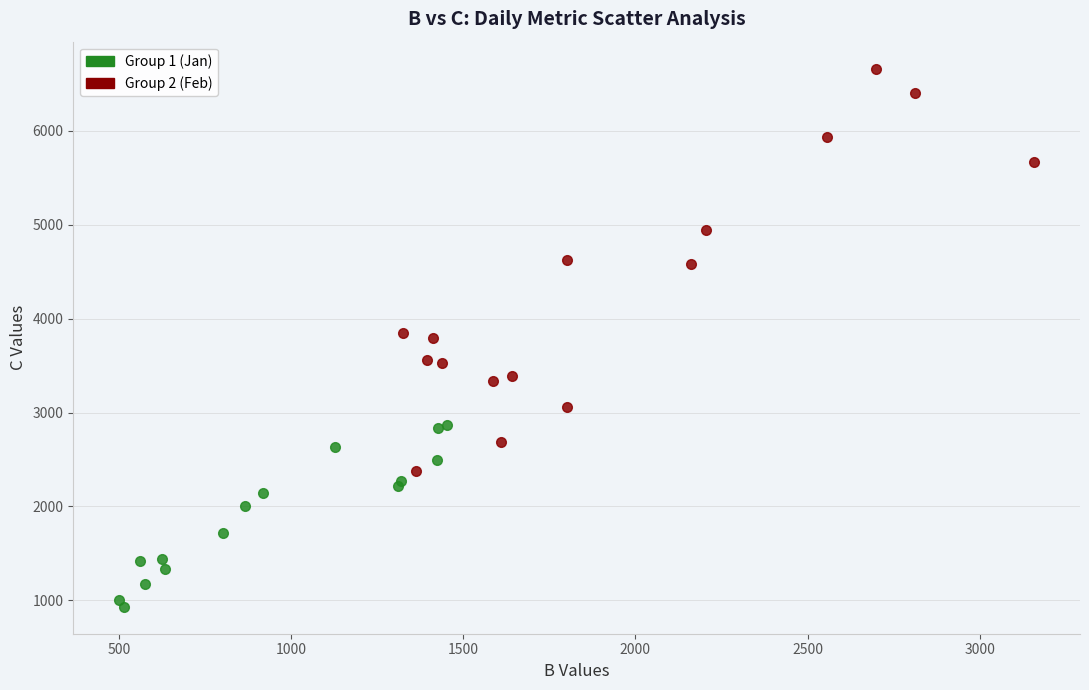

Which series reaches the maximum Y coordinate?

Group 2 (Feb)